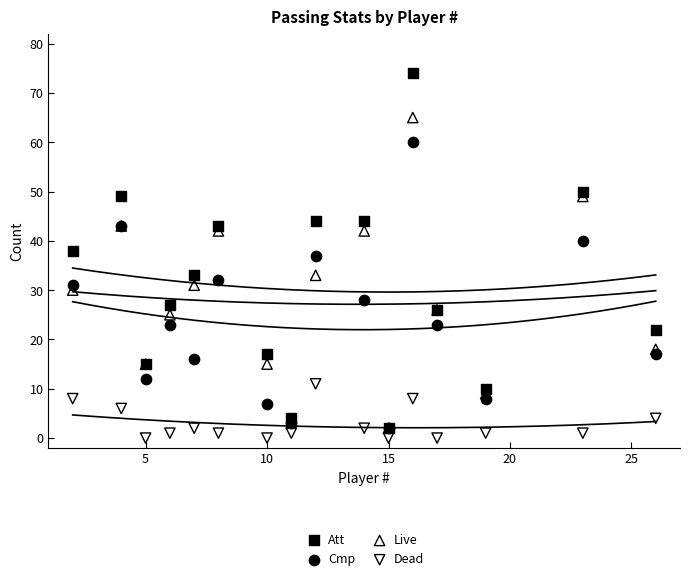

Which series has the widest spread of Y values?

Att